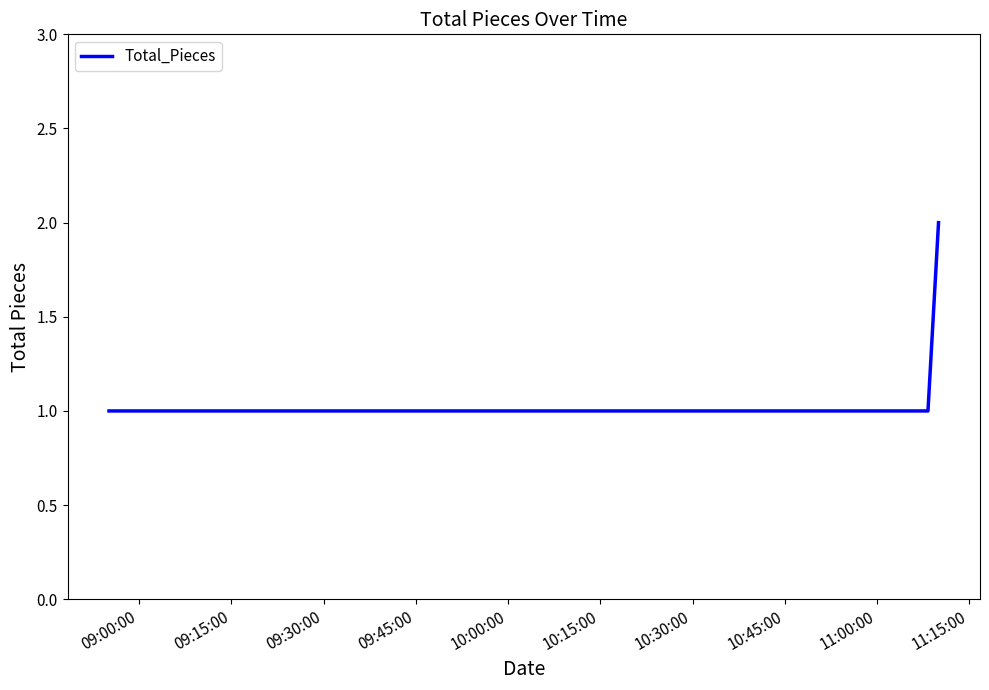

Reading right to left, transcribe all the data shown in this chart.

2	1	1	1